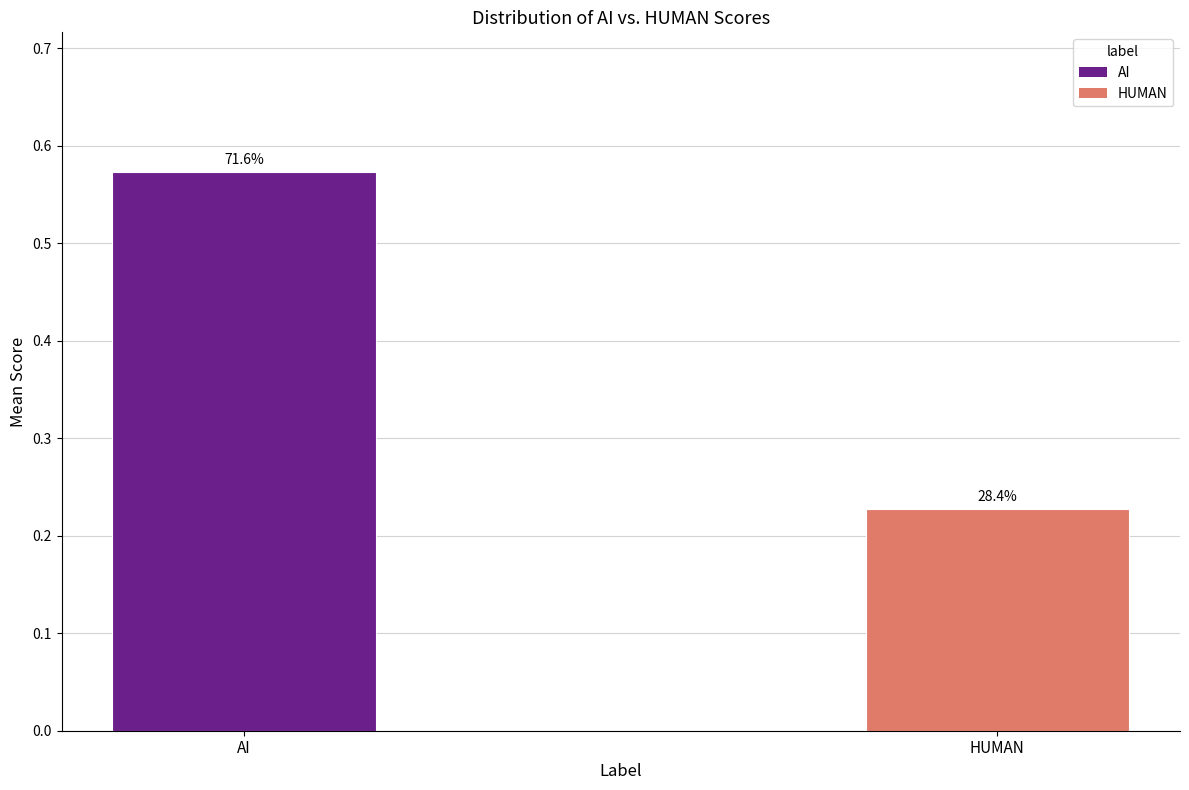

Are the bars horizontal?

No